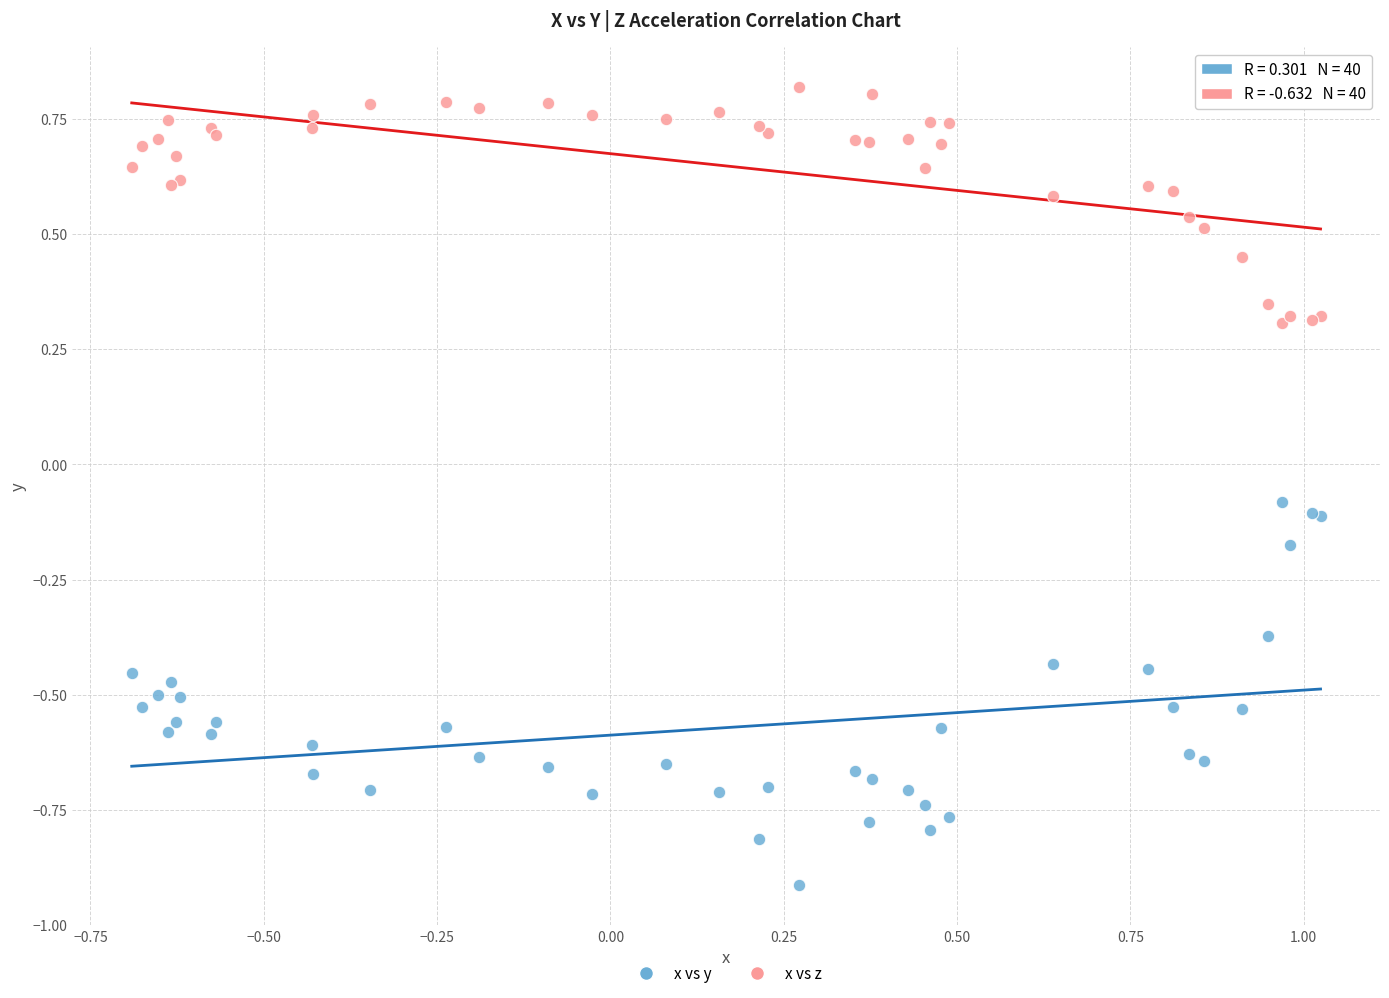

What are all the series names shown in the legend?

x vs y, x vs z